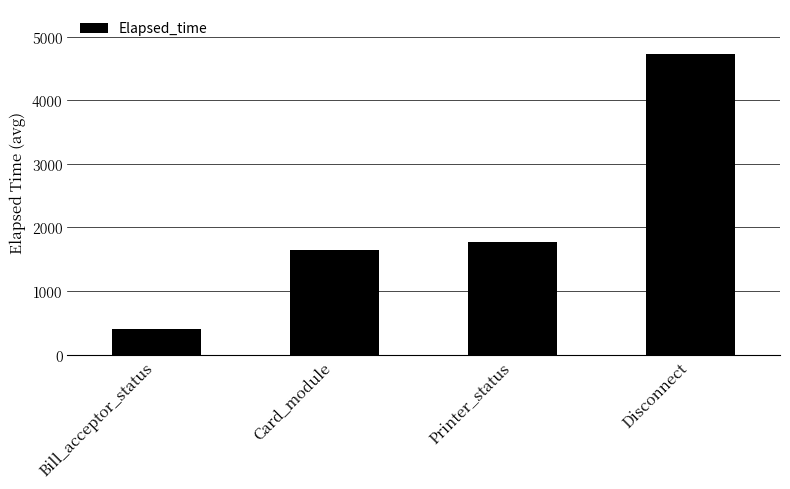

Reading left to right, what are all the values shown in this chart?

Bill_acceptor_status=406	Card_module=1648	Printer_status=1777	Disconnect=4726